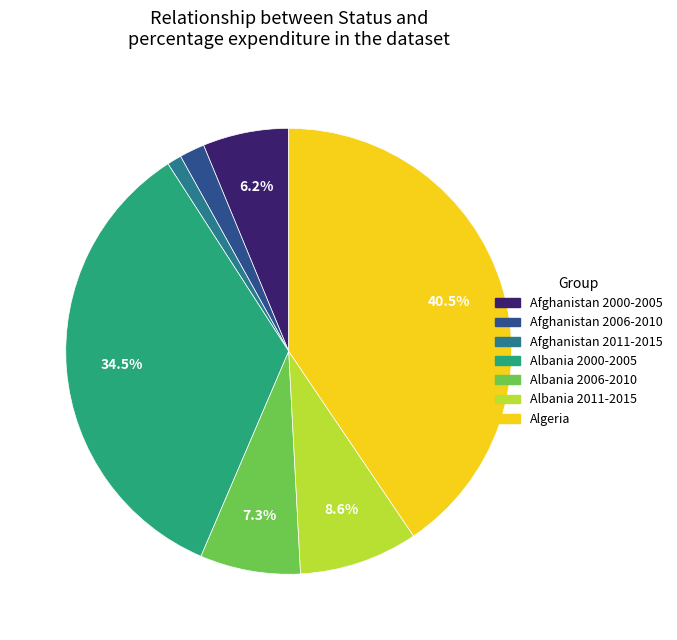

Is there a majority slice in this chart?

No